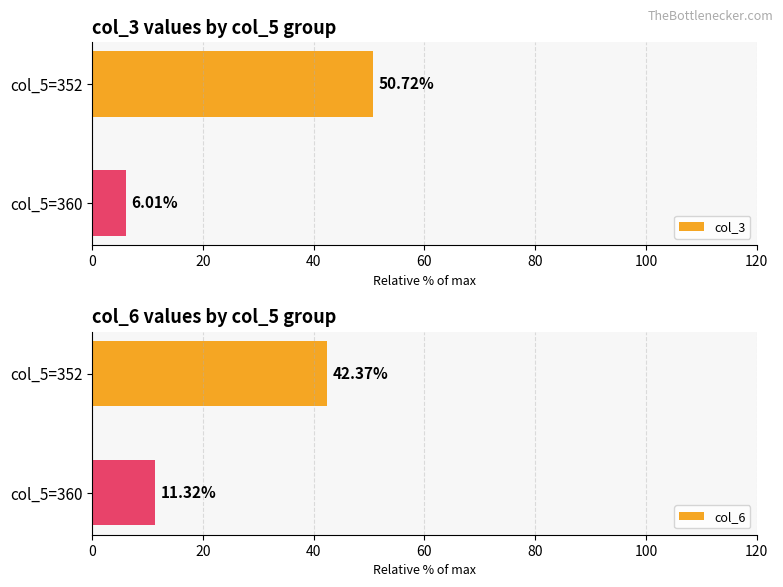

At which label does col_6 reach its minimum?

col_5=360